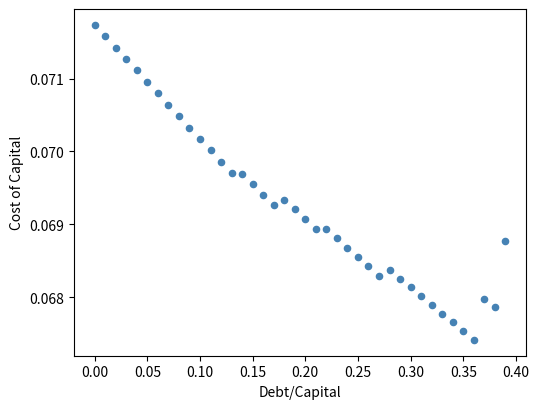

What is the range of X values (max minus min)?

0.4